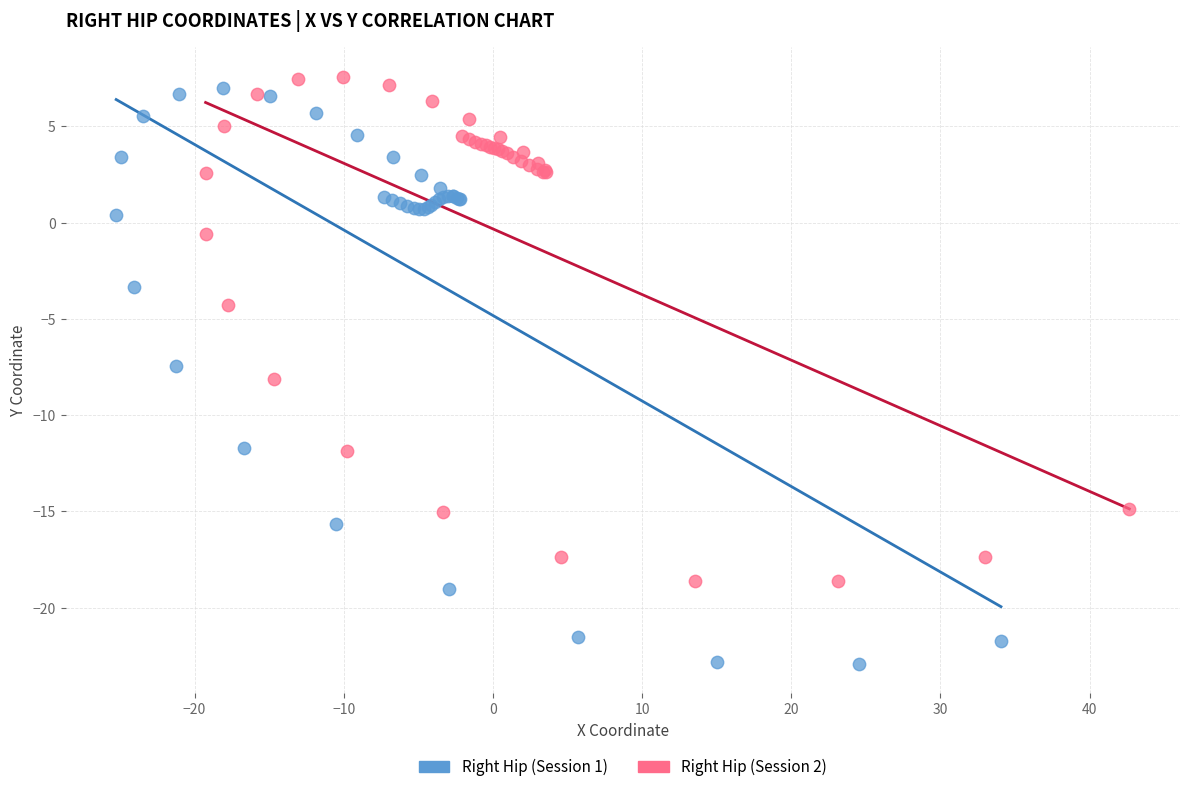

Which series has the widest spread of Y values?

Right Hip (Session 1)